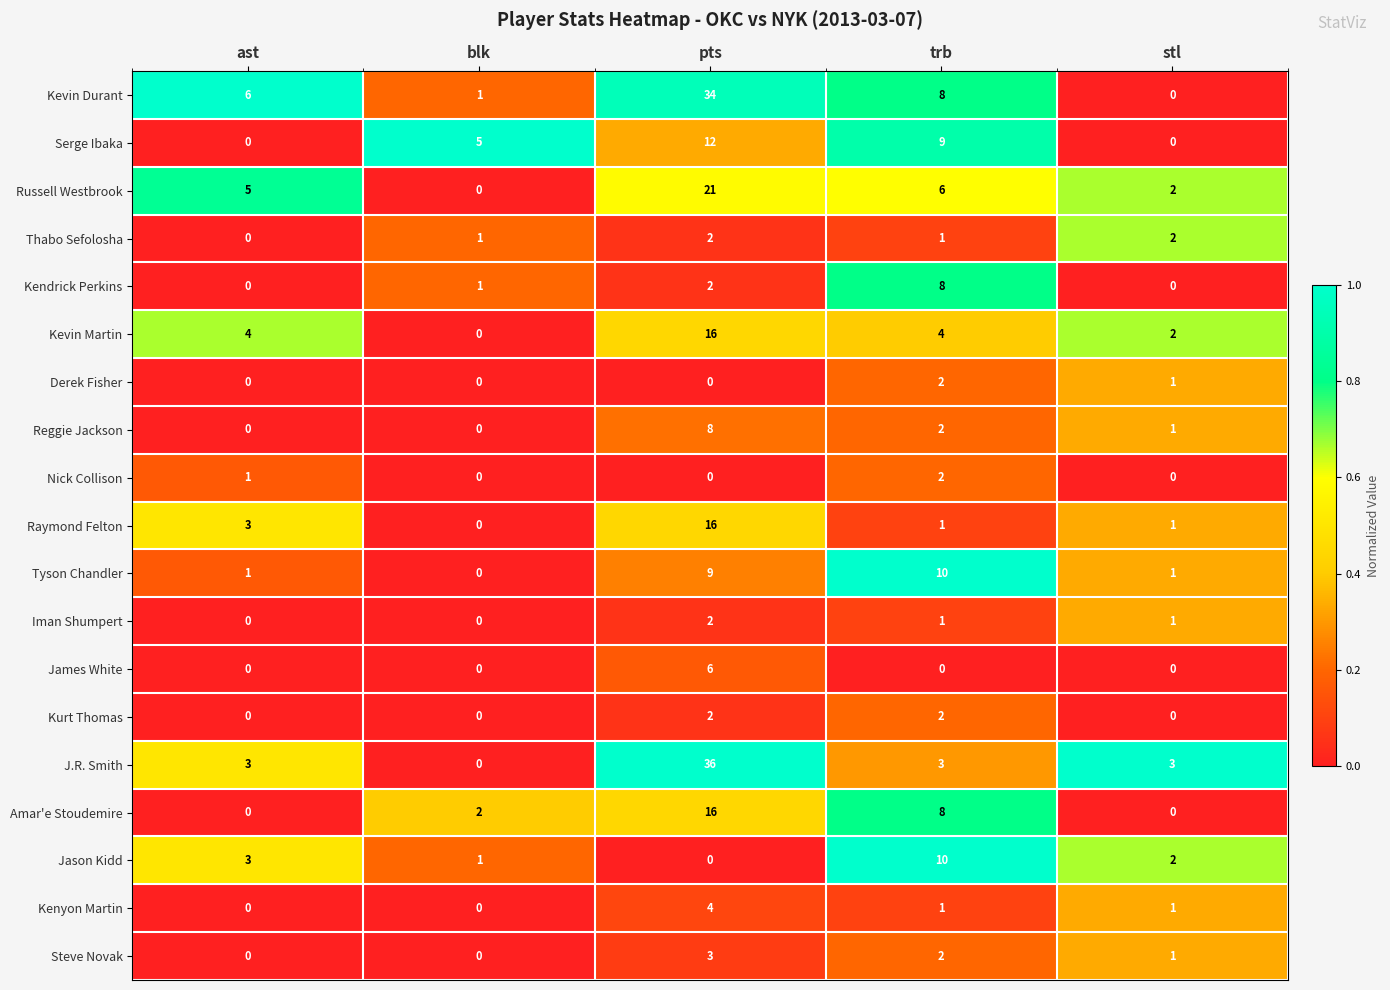

What is the maximum value for Serge Ibaka?

12